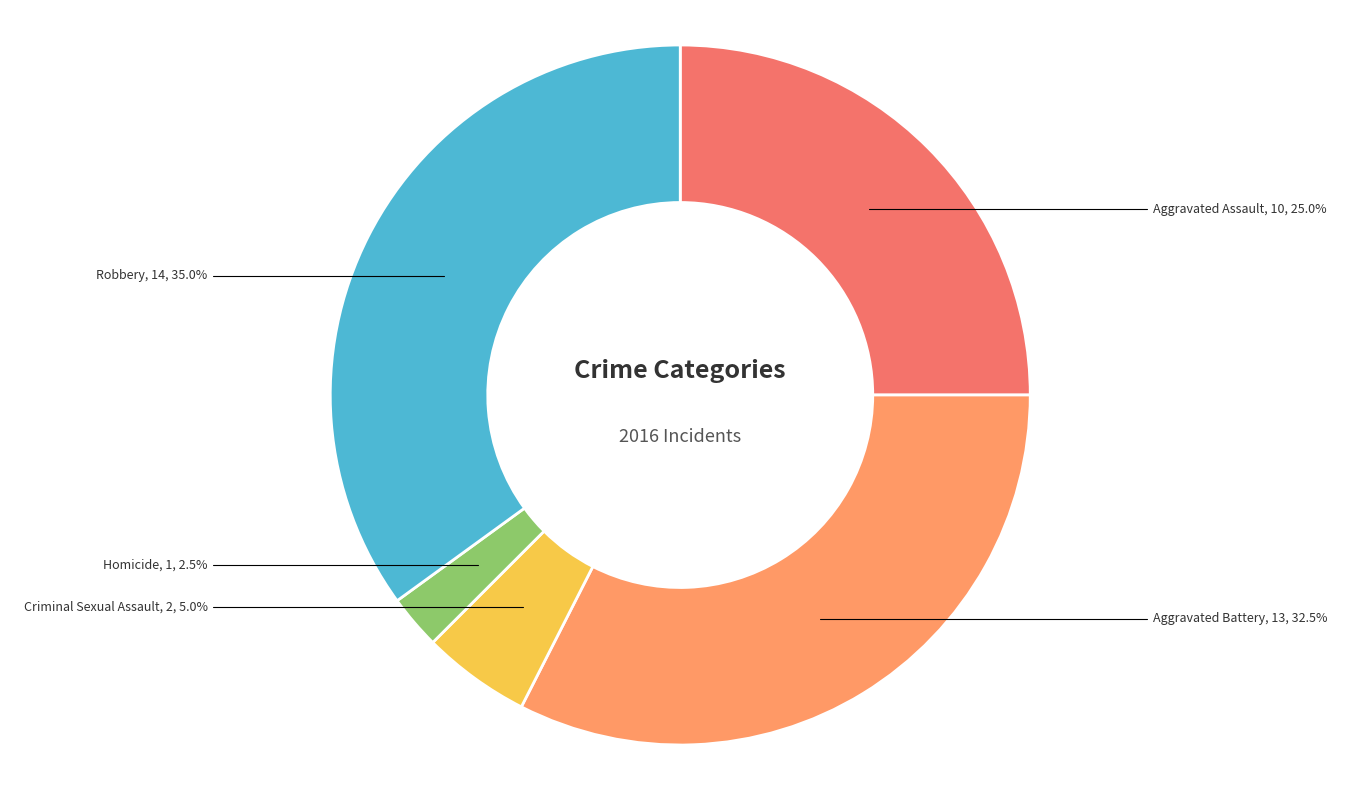

Which category has the smallest portion of the pie?

Homicide